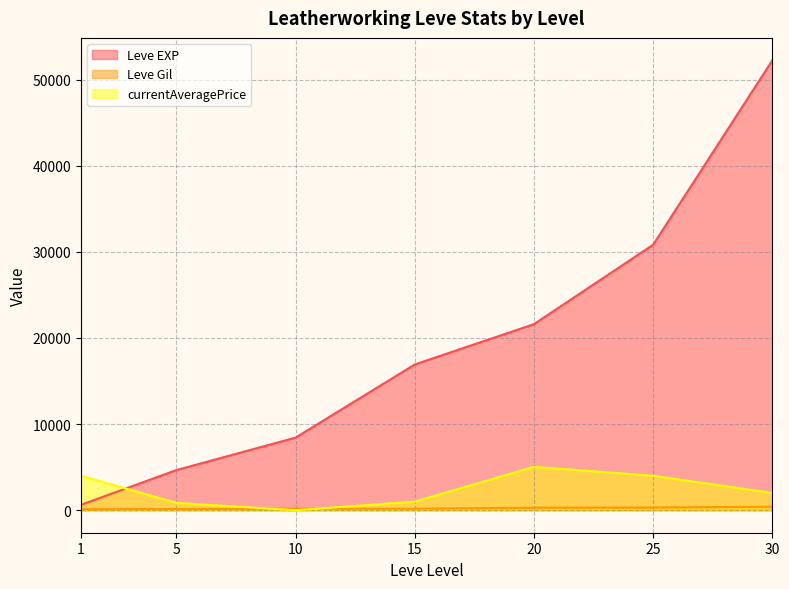

Between 10 and 15, which is larger?

15